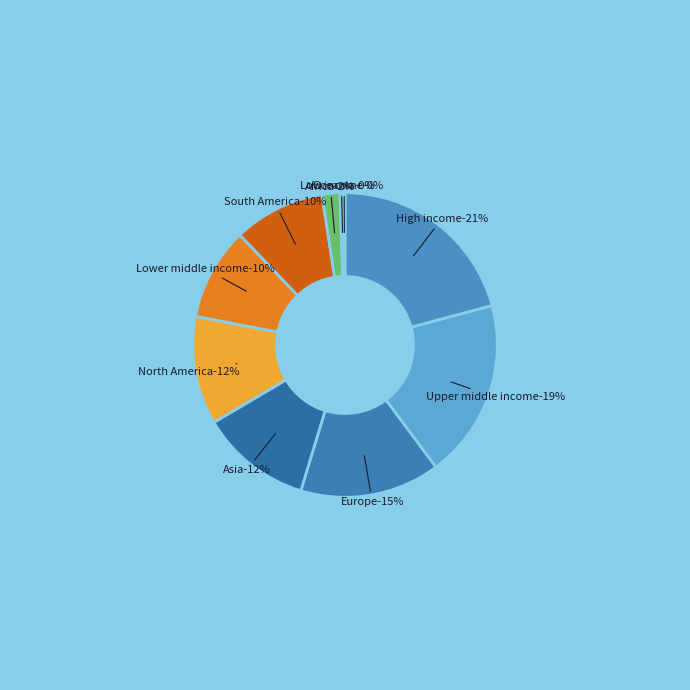

Does North America account for over 50% of the chart?

No